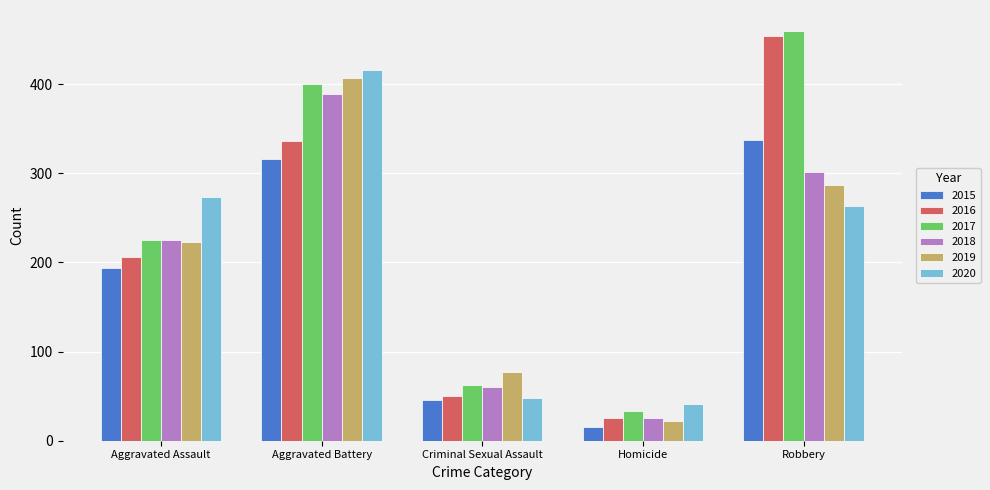

What is the label of the 3rd bar from the right?

Criminal Sexual Assault